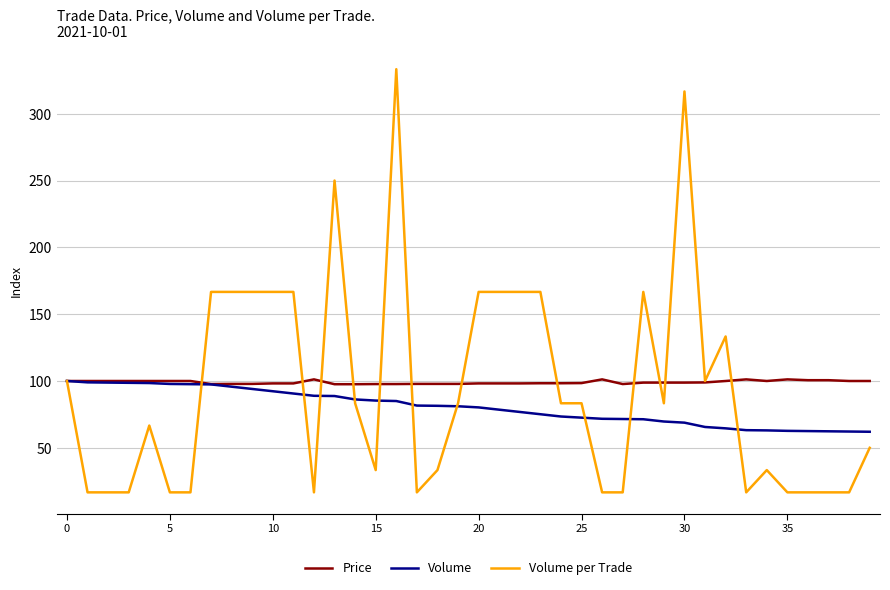

Which series has the largest range (max minus min)?

Volume per Trade